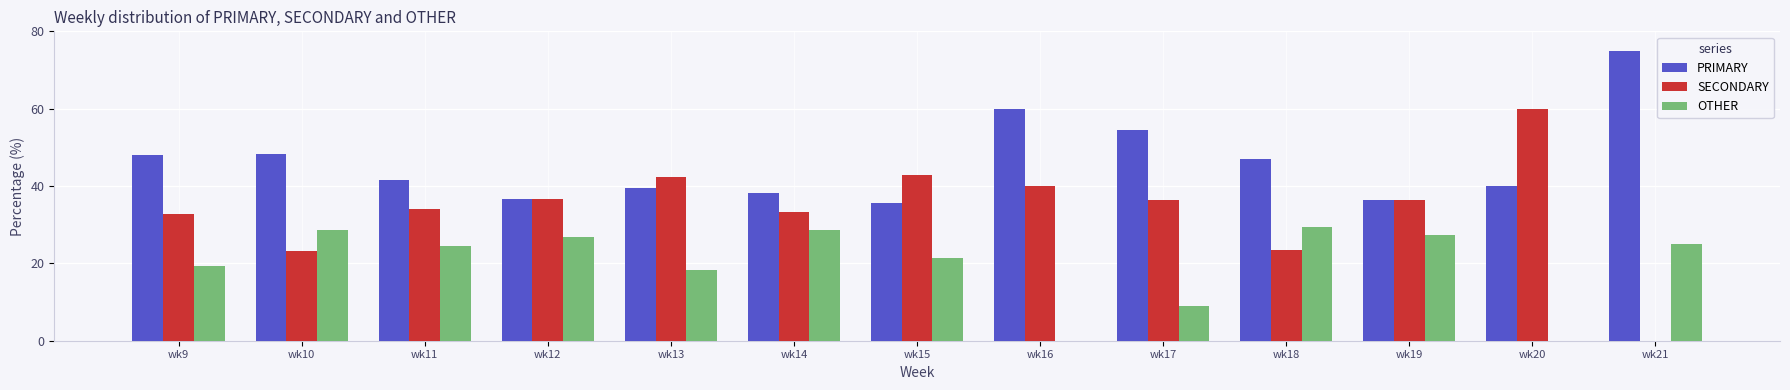

What is the average value of the OTHER series?

19.8